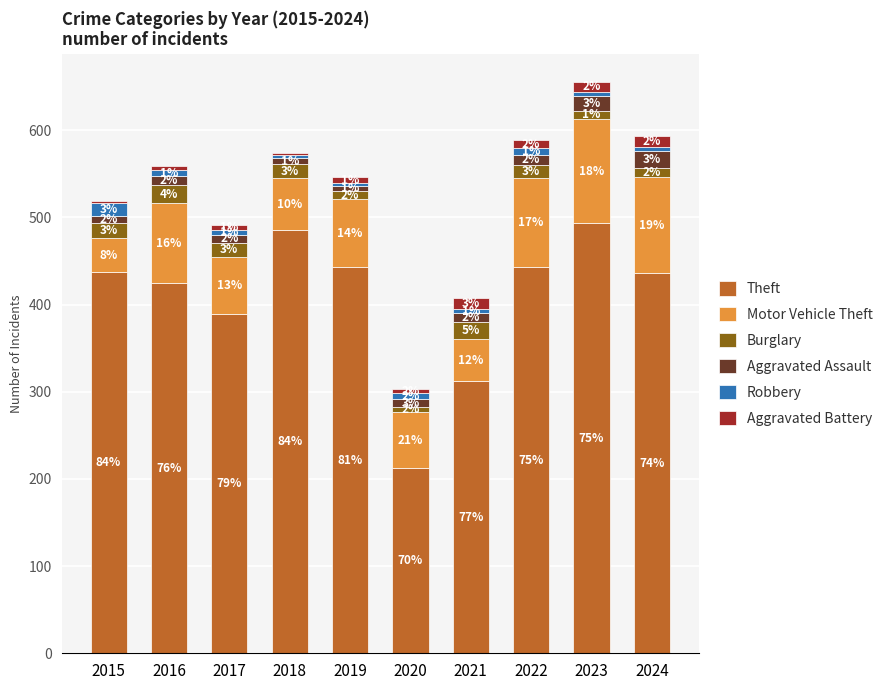

What are all the series names shown in the legend?

Theft, Motor Vehicle Theft, Burglary, Aggravated Assault, Robbery, Aggravated Battery